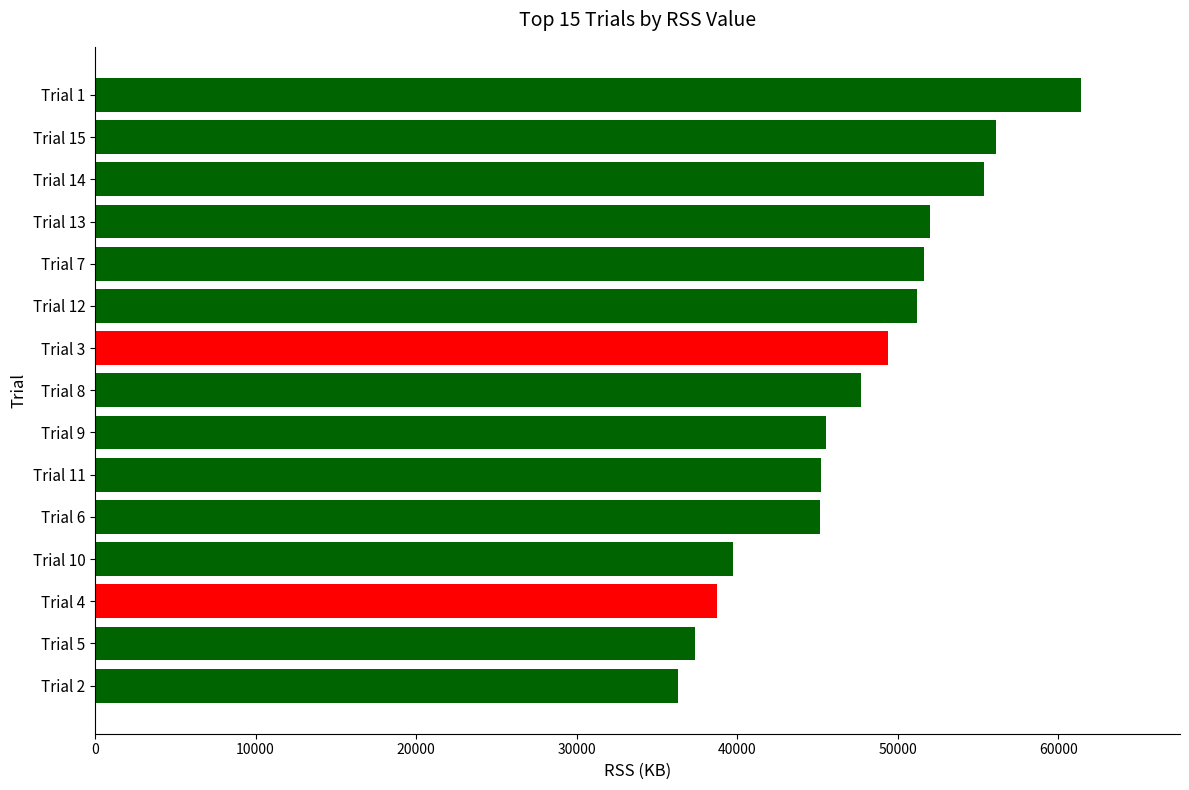

What is the average value?

47537